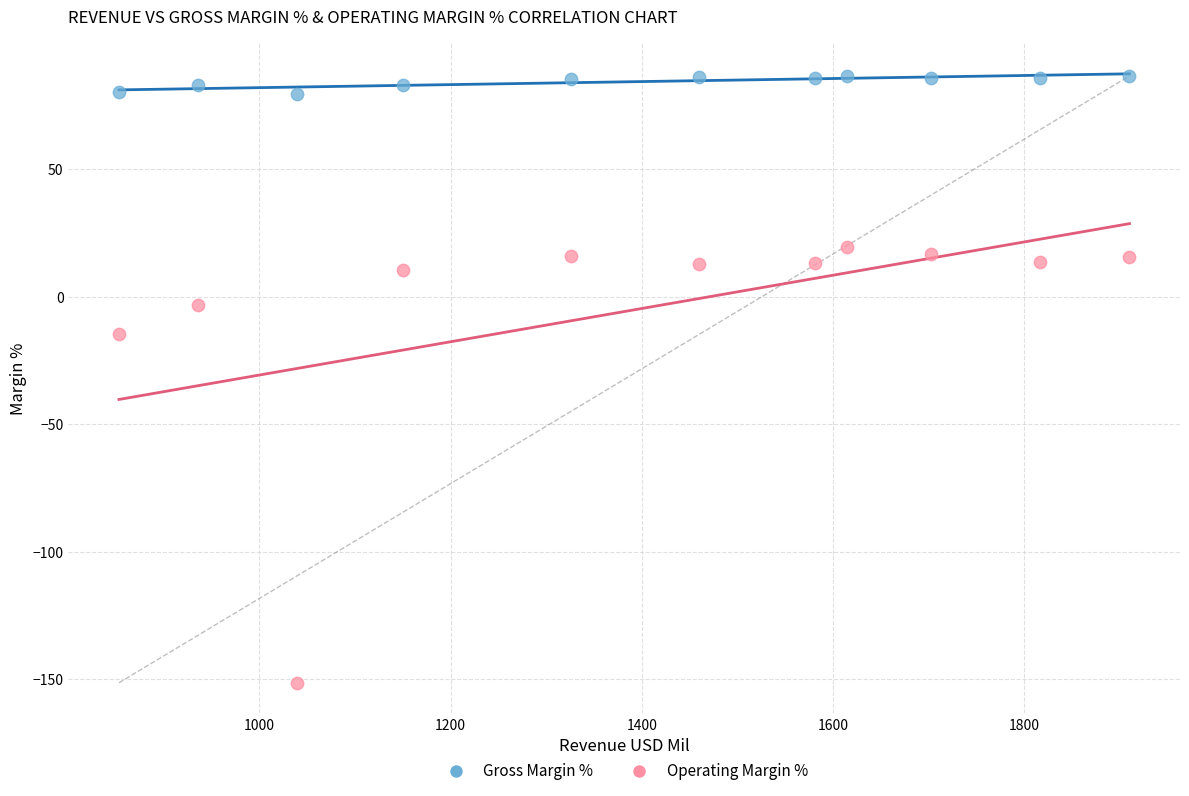

What are all the series names shown in the legend?

Gross Margin %, Operating Margin %